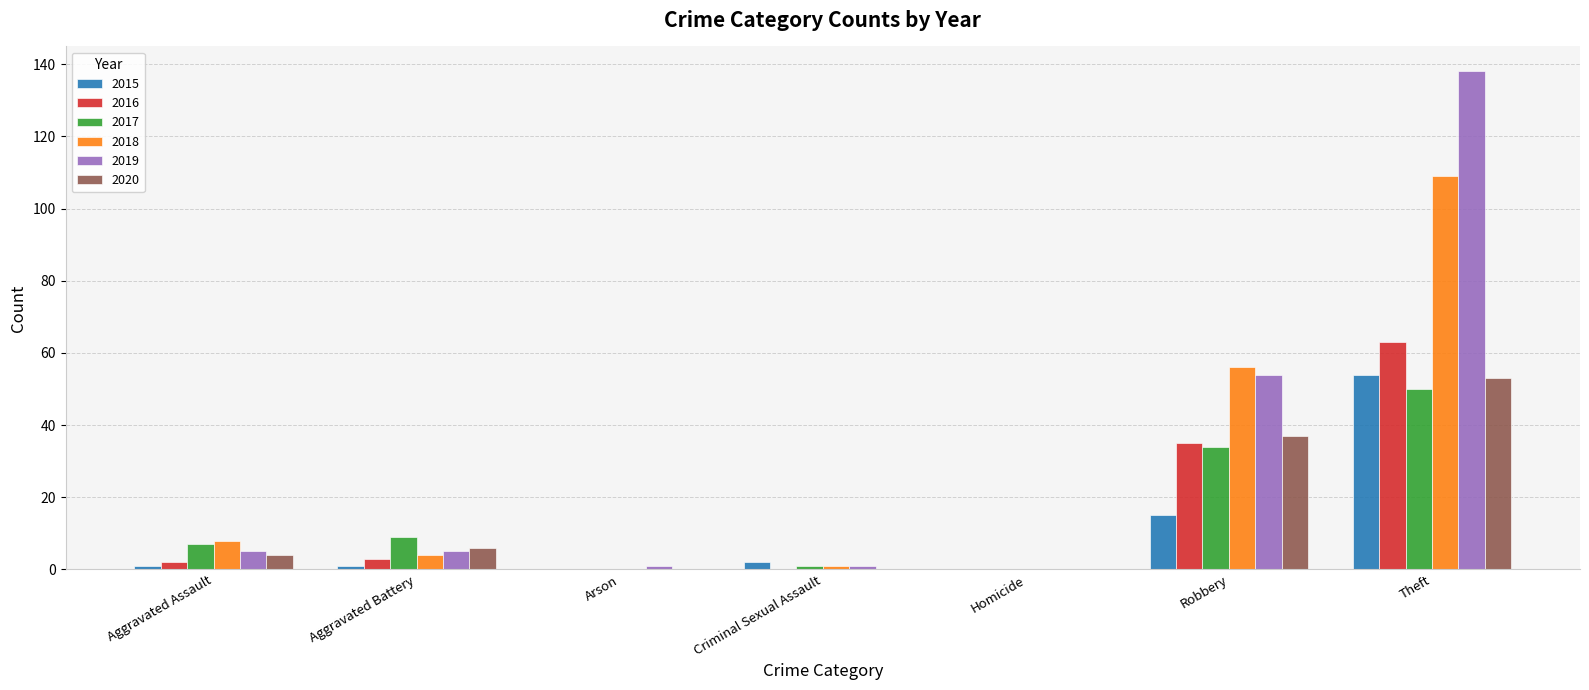

At which category is the sum across all series the highest?

Theft